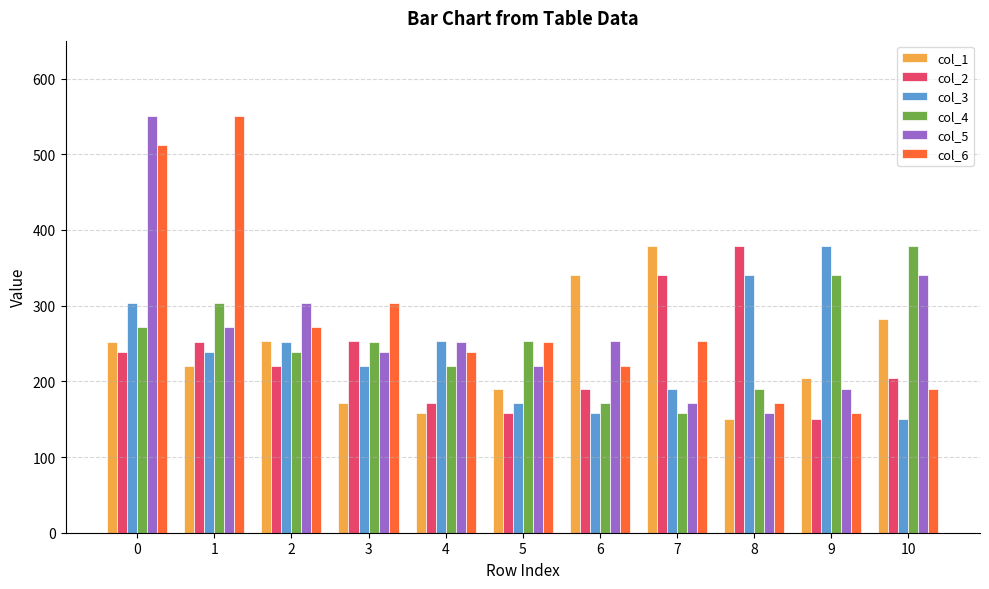

Count the number of data series in this chart.

6